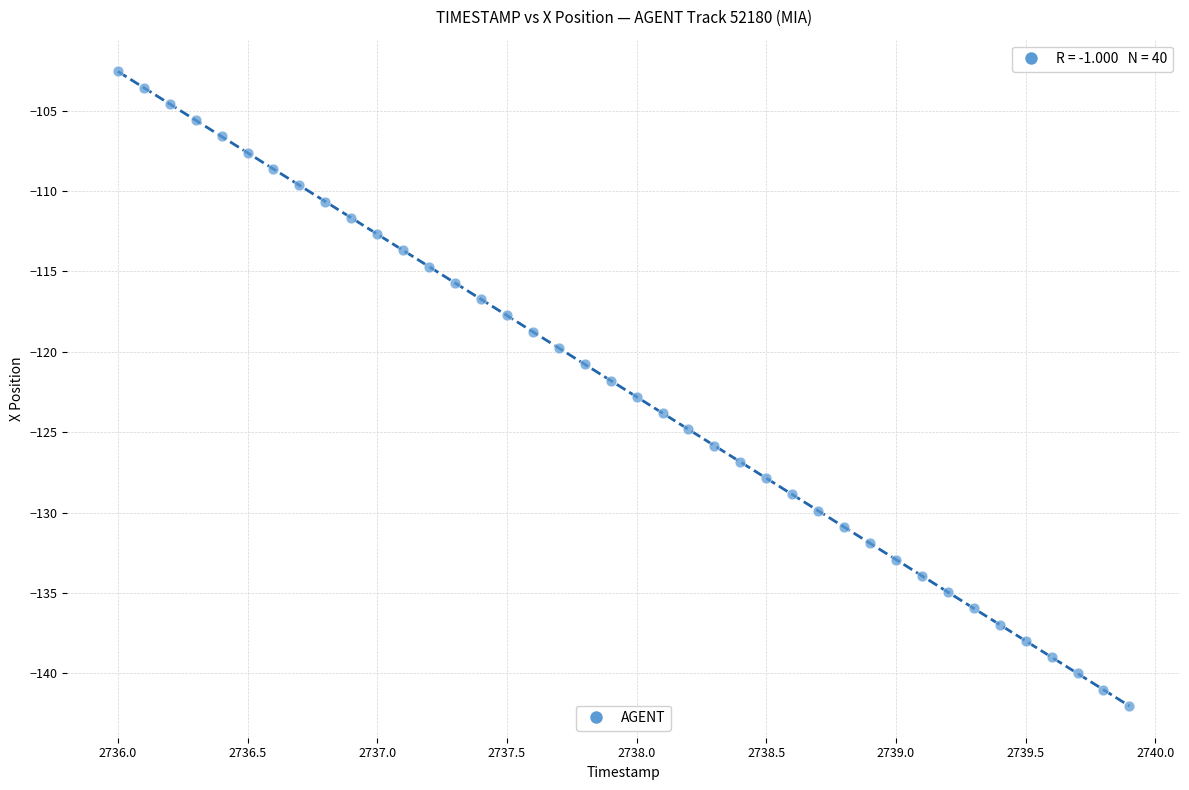

What is the range of Y values (max minus min)?

39.5